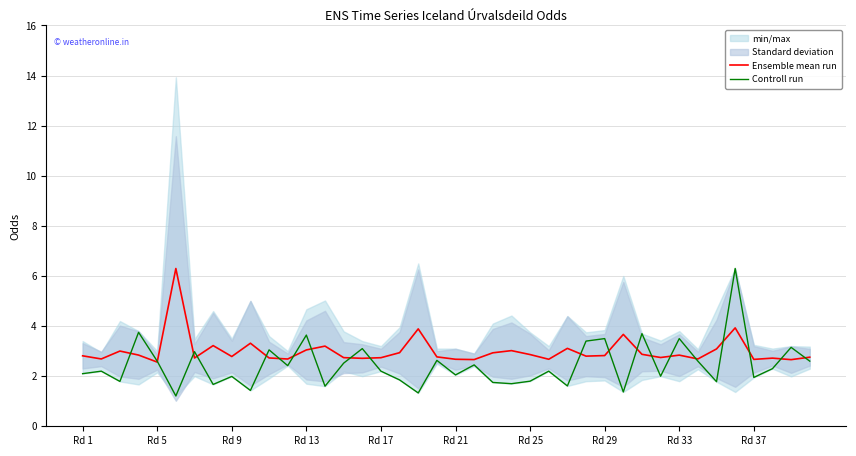

In Controll run, how many points are lower than both neighbors (excluding endpoints)?

14